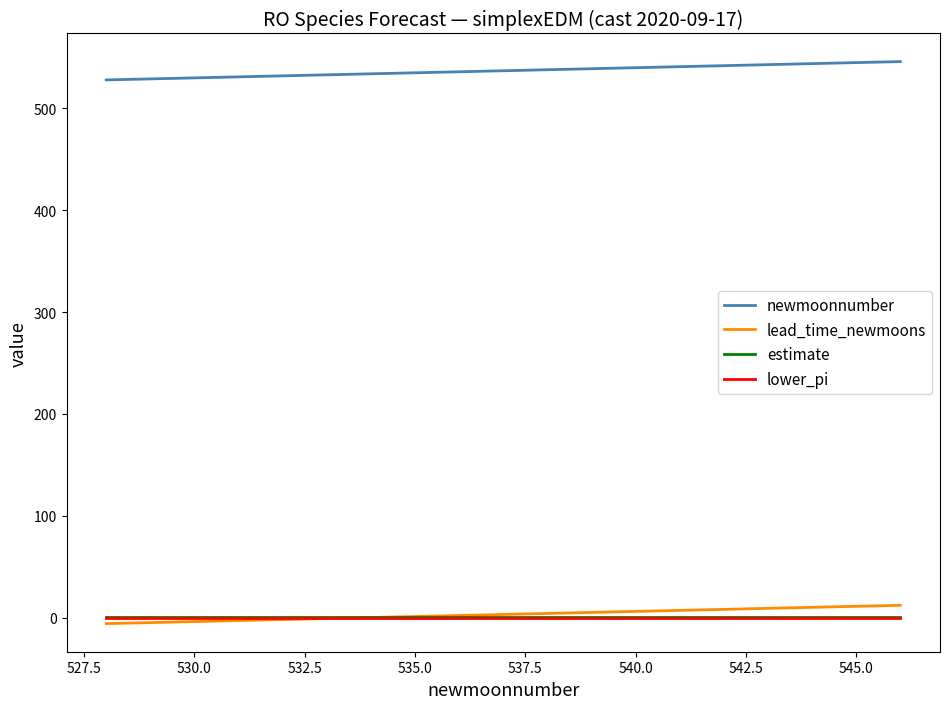

True or false: newmoonnumber and lower_pi cross at least once.

False